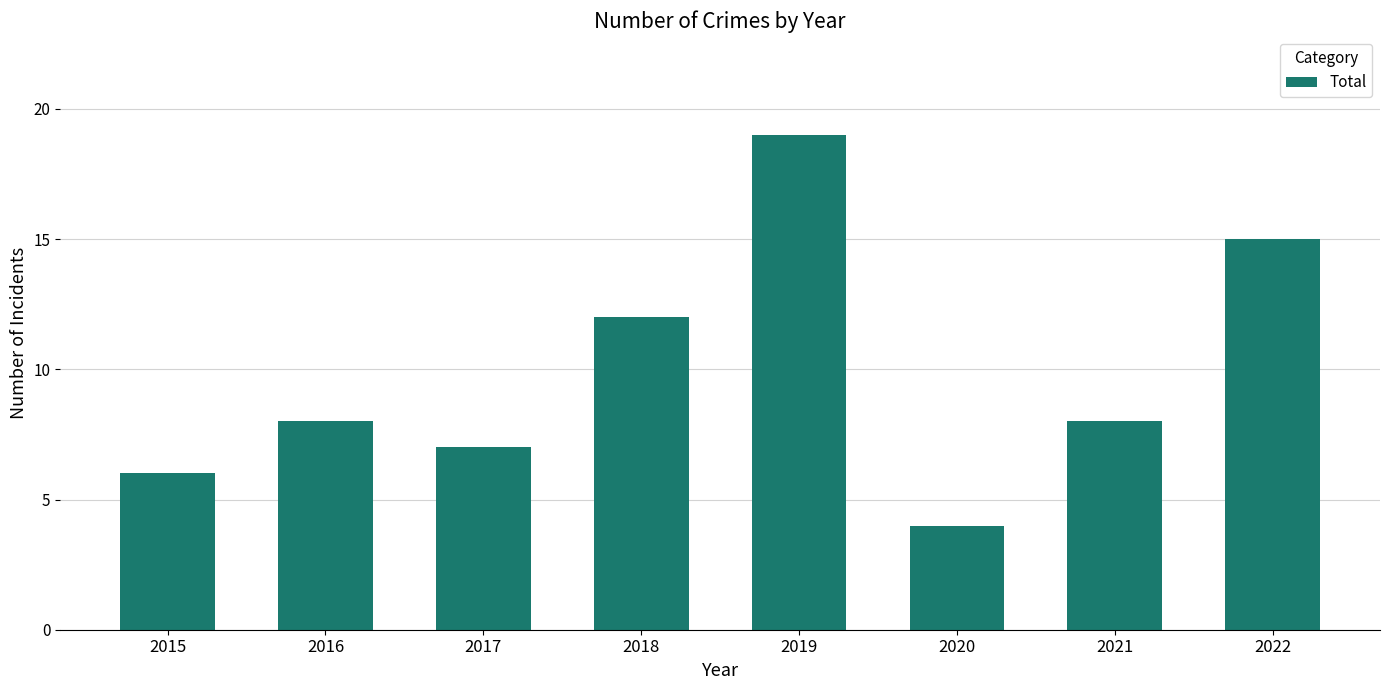

Count the number of data series in this chart.

1